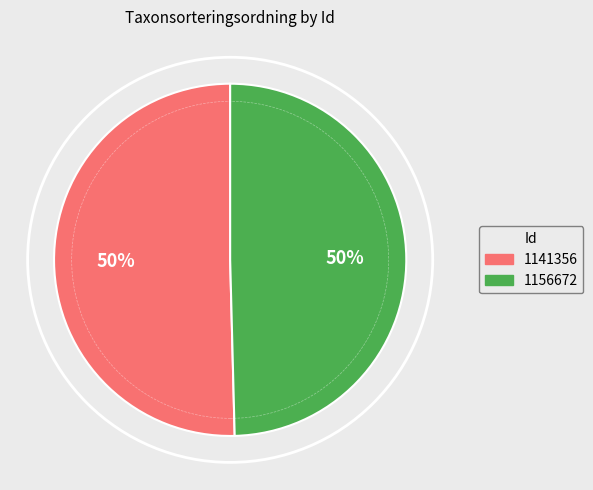

Which has a higher value, 1141356 or 1156672?

1141356